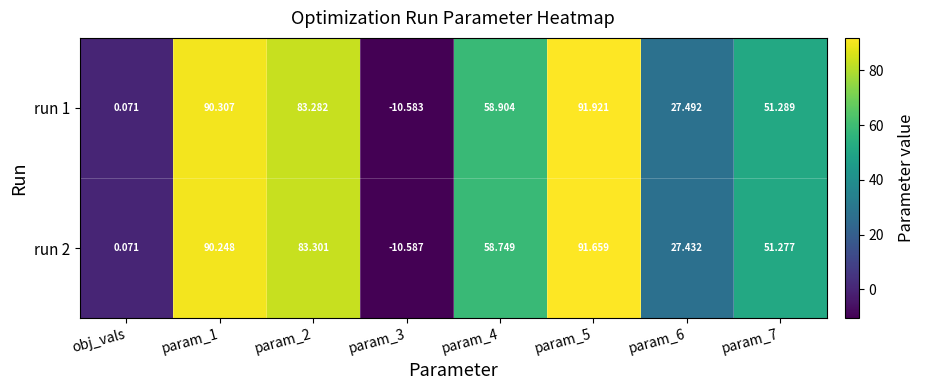

Count the number of data series in this chart.

2